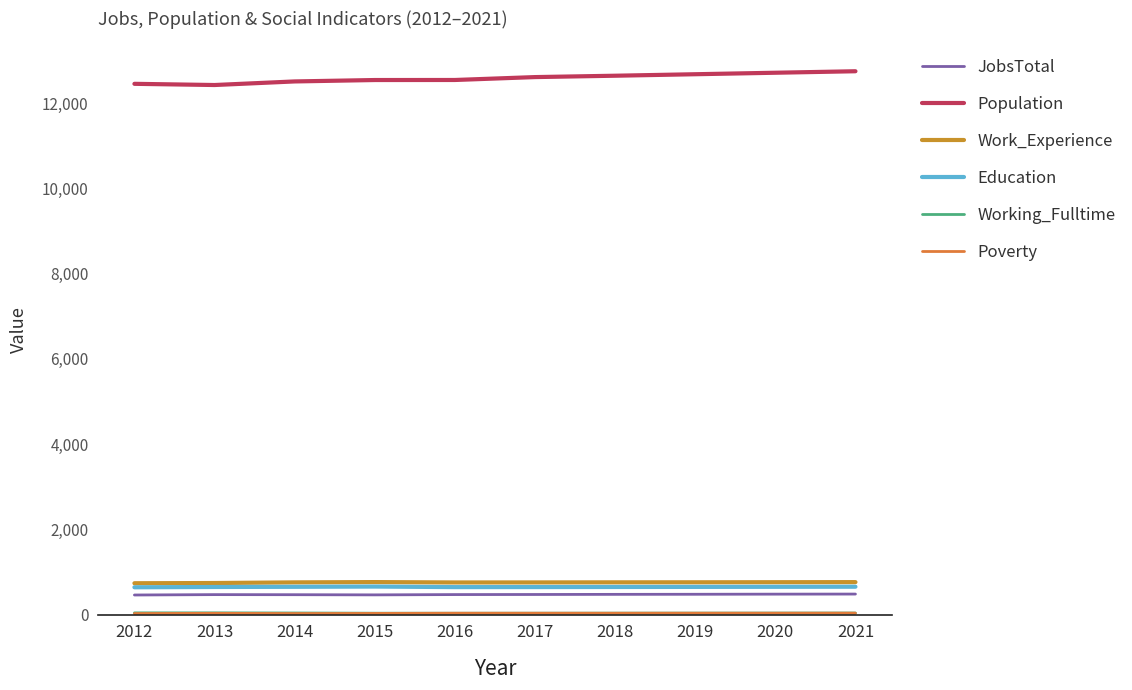

Which has a higher value, 2015 or 2018?

2018